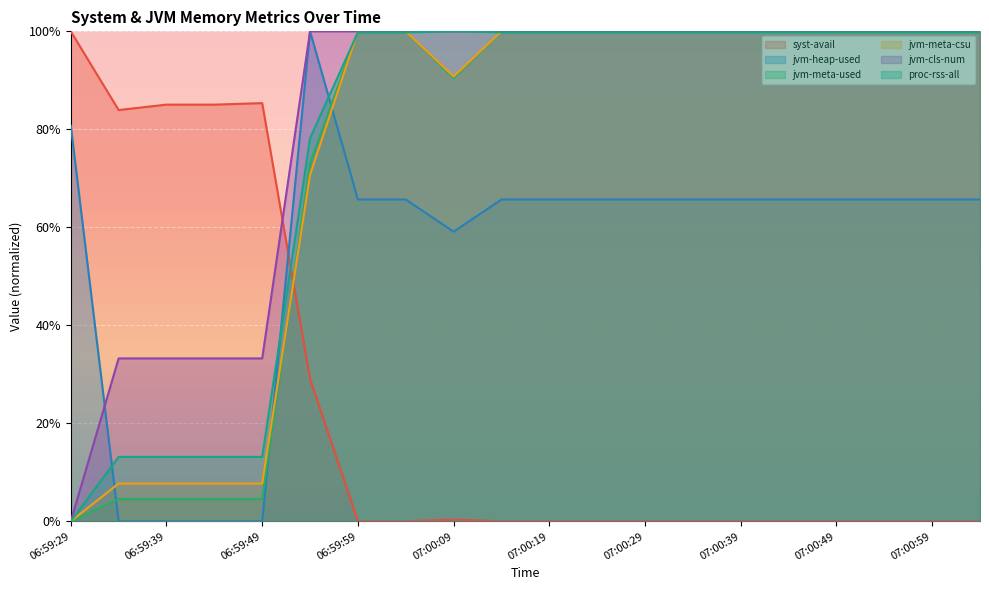

Rank the series by their maximum value, from highest to lowest.

syst-avail, jvm-heap-used, jvm-meta-used, jvm-meta-csu, jvm-cls-num, proc-rss-all